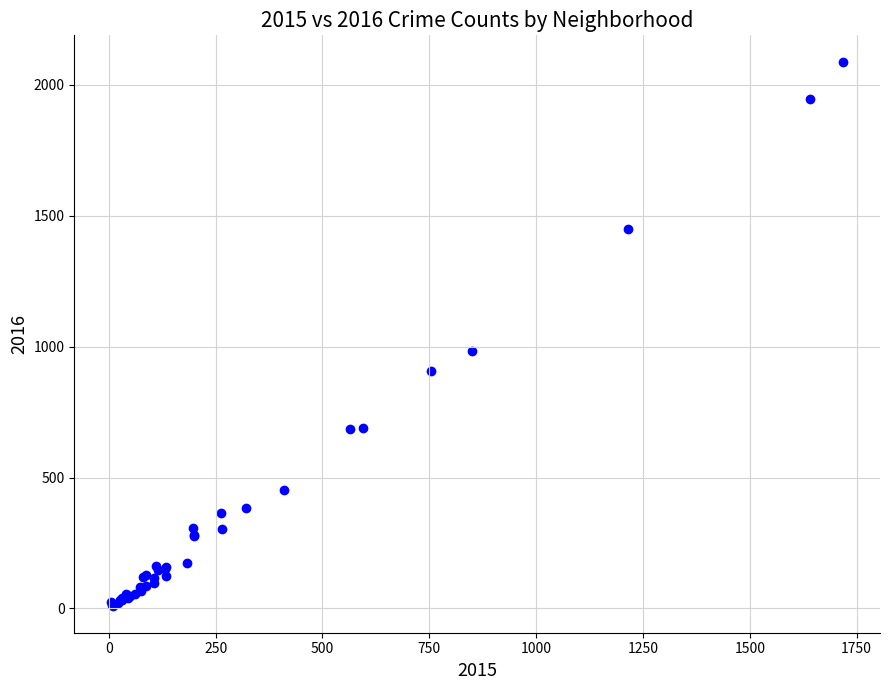

What Y value in the scatter plot is closest to 1048?

983